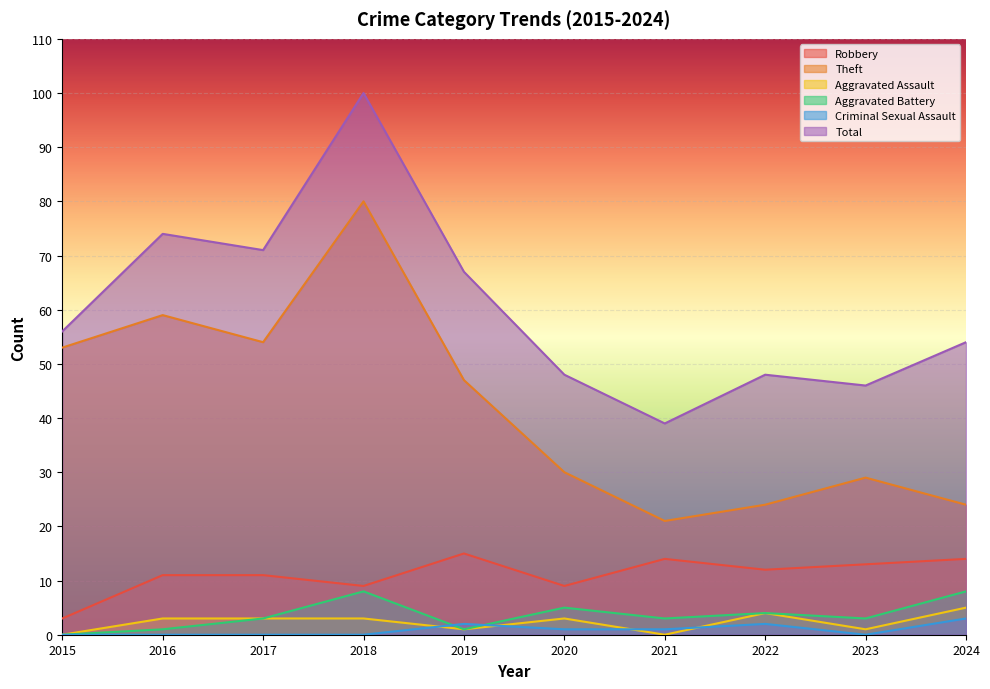

The value of Robbery at 2018 is 15. True or false?

False